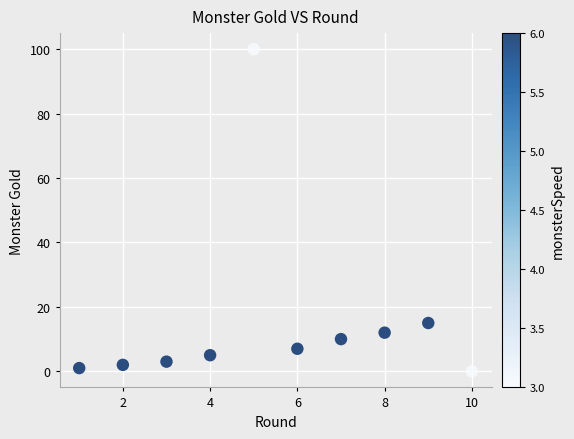

What is the average X value?

6